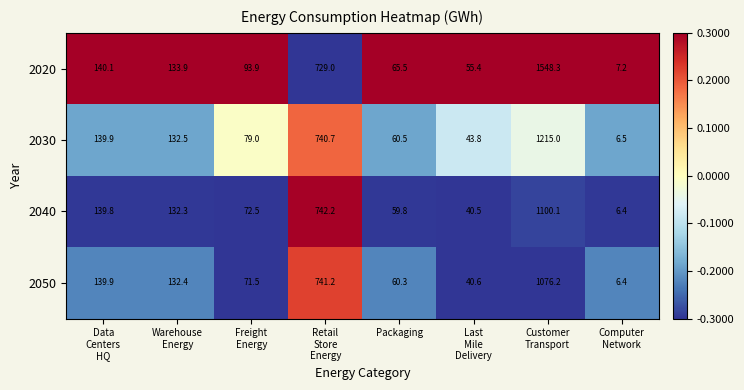

What is the maximum value for 2040?

1100.1